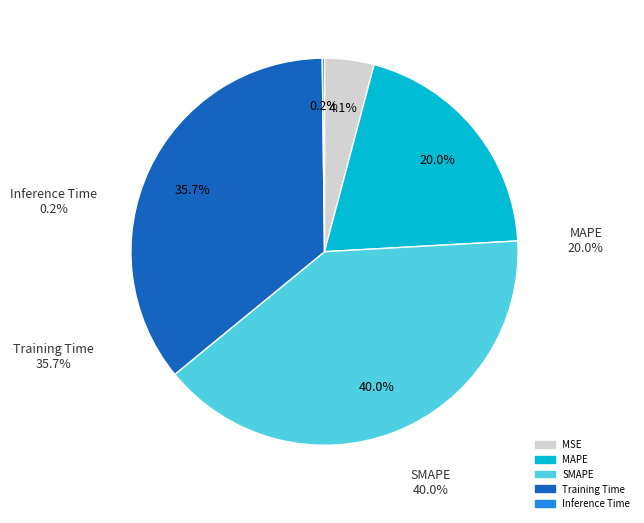

To the nearest percent, what percentage of the pie is MSE?

4%